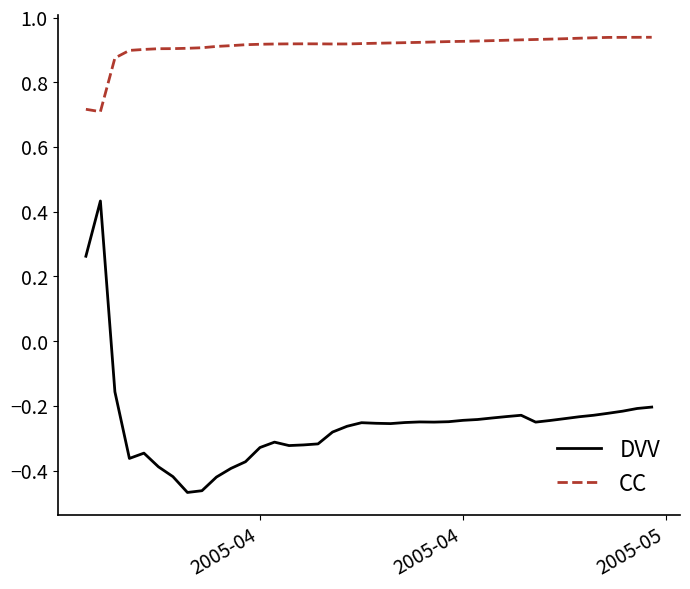

Which series has the widest spread of values?

DVV